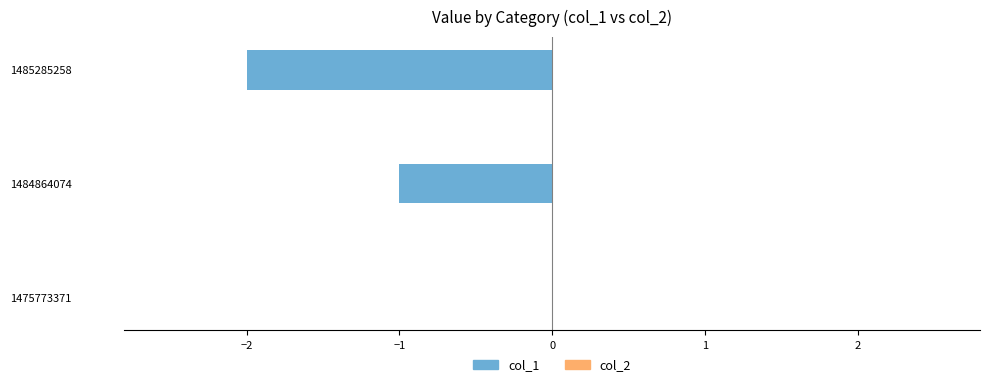

Are the bars horizontal?

Yes